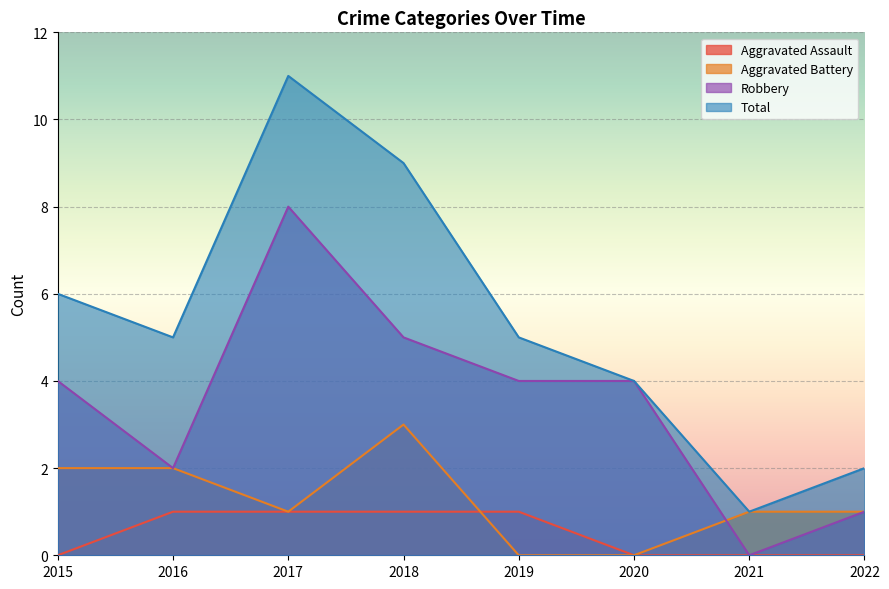

True or false: Aggravated Assault has more than 0 points higher than both neighbors.

False